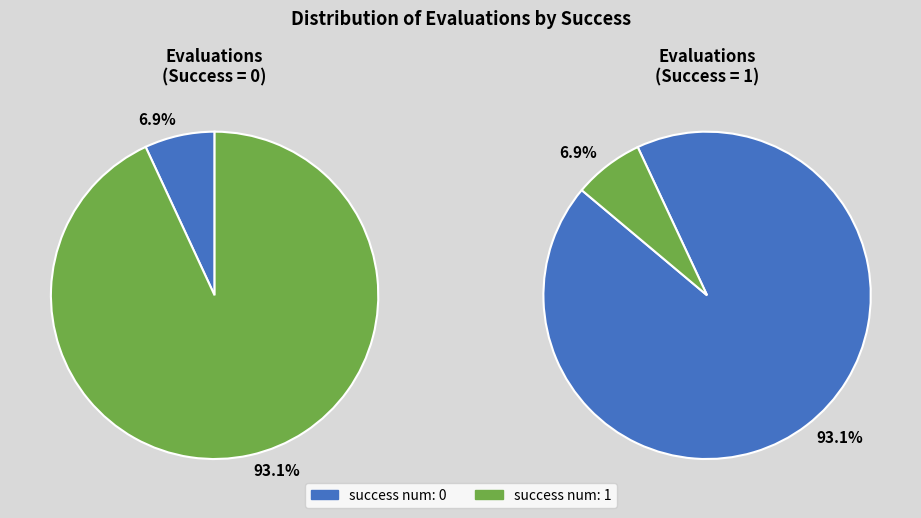

Does 0 account for over 50% of the chart?

Yes